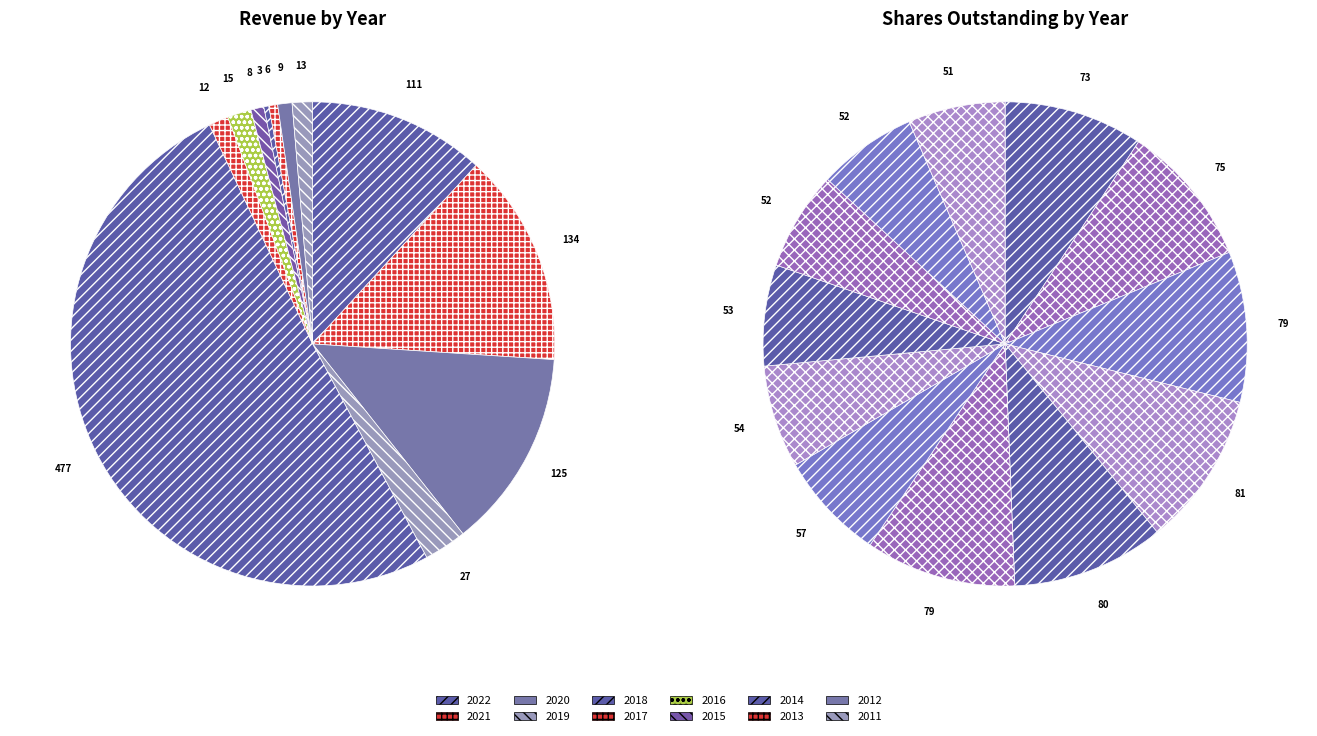

How many segments does this pie chart have?

12